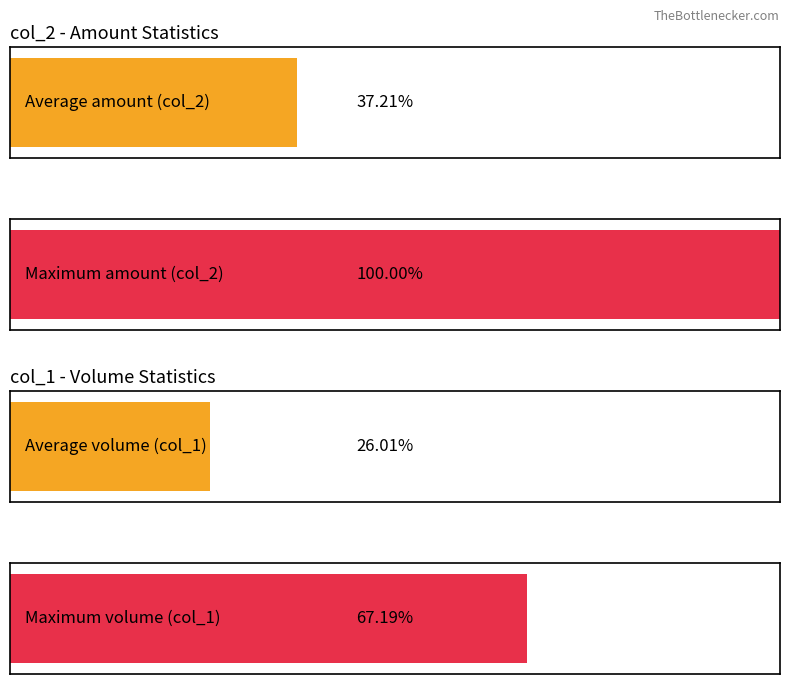

Rank the series by their average value, from lowest to highest.

col_1 (Volume), col_2 (Amount)